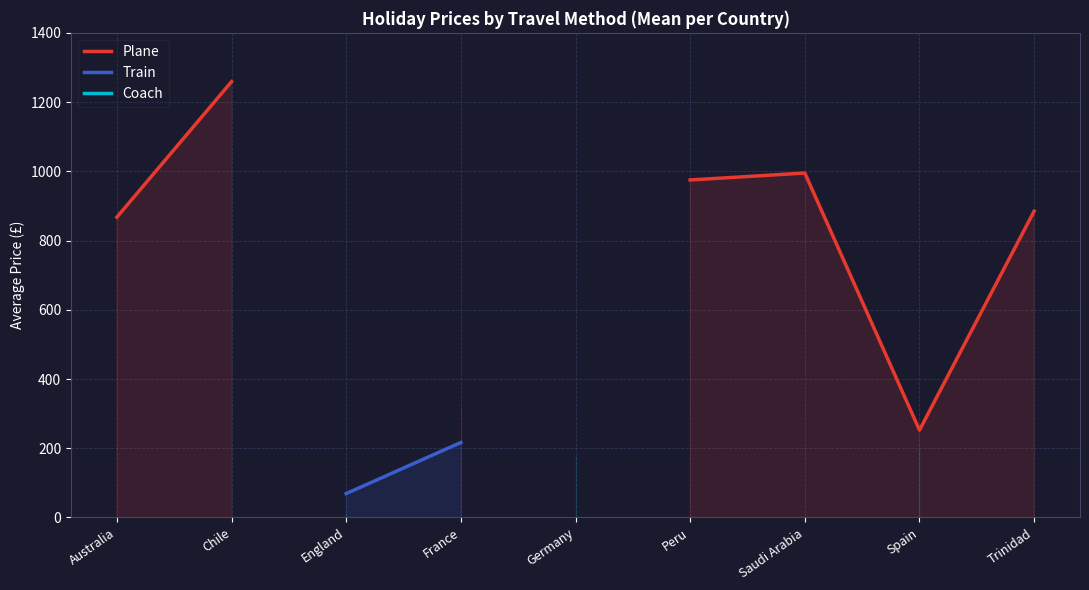

How many positive values does the Coach series have?

3